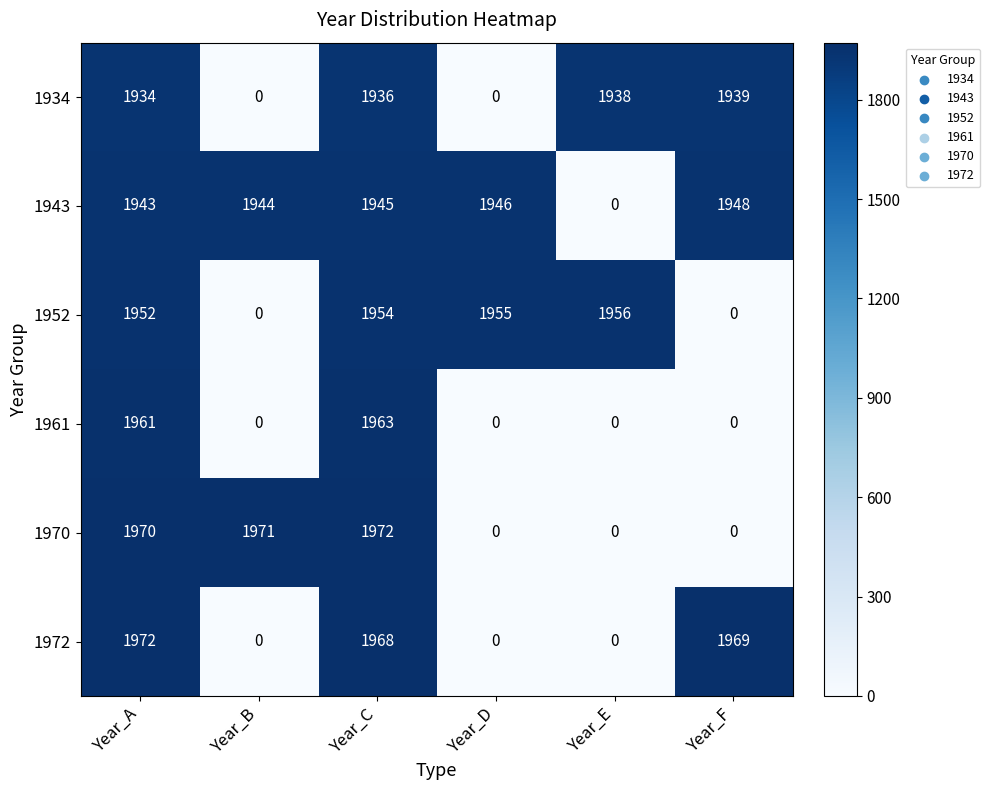

What value does the 1934 series have at Year_E, to the nearest 10?

1940